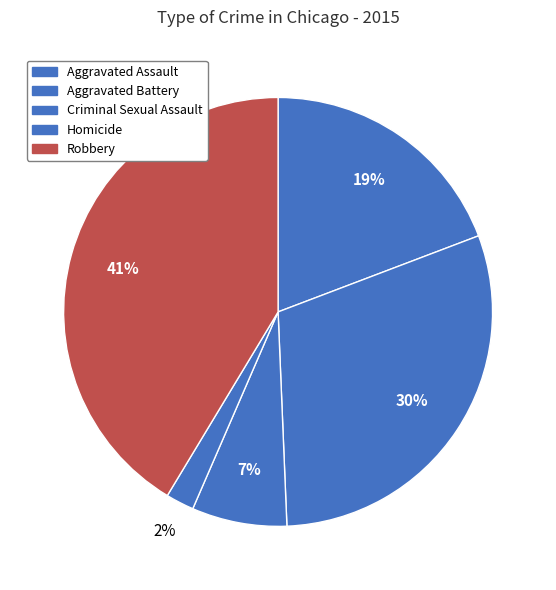

How many segments does this pie chart have?

5